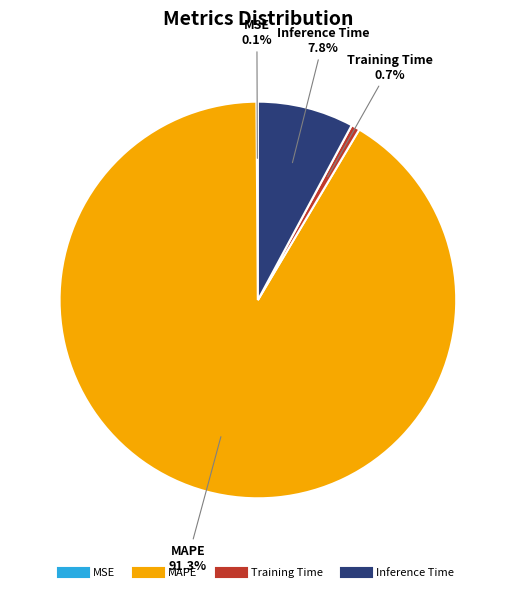

To the nearest percent, what is the average slice percentage?

25%